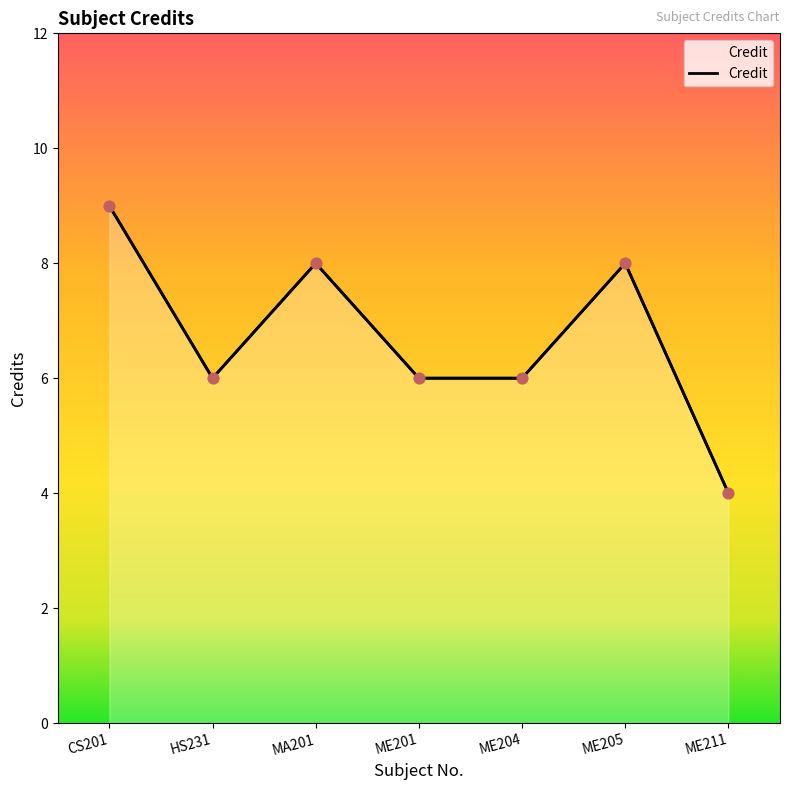

Which has a higher value, ME201 or CS201?

CS201